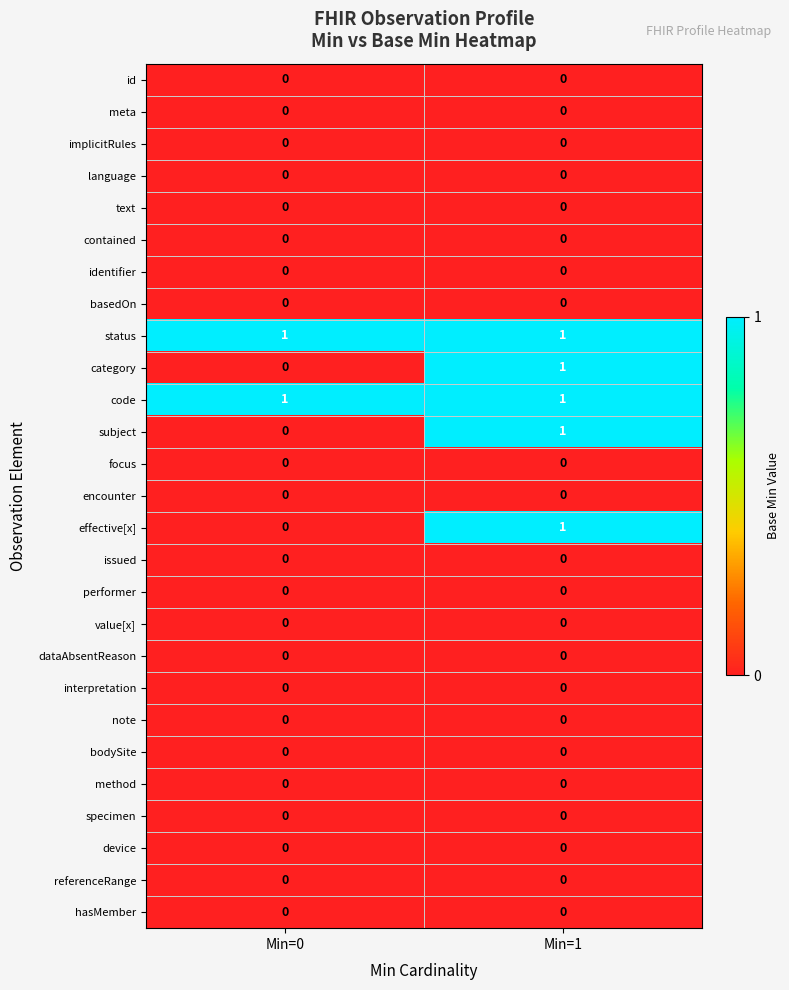

Is it true that subject equals 0 at Min=1?

False